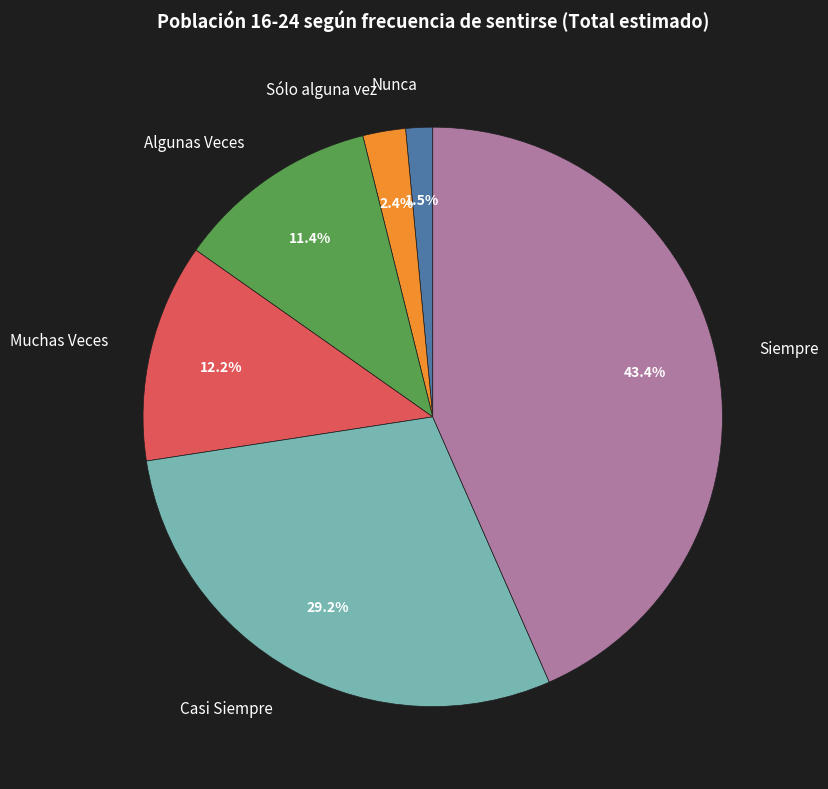

Approximately how many times larger is the value at Muchas Veces compared to Siempre?

0.3